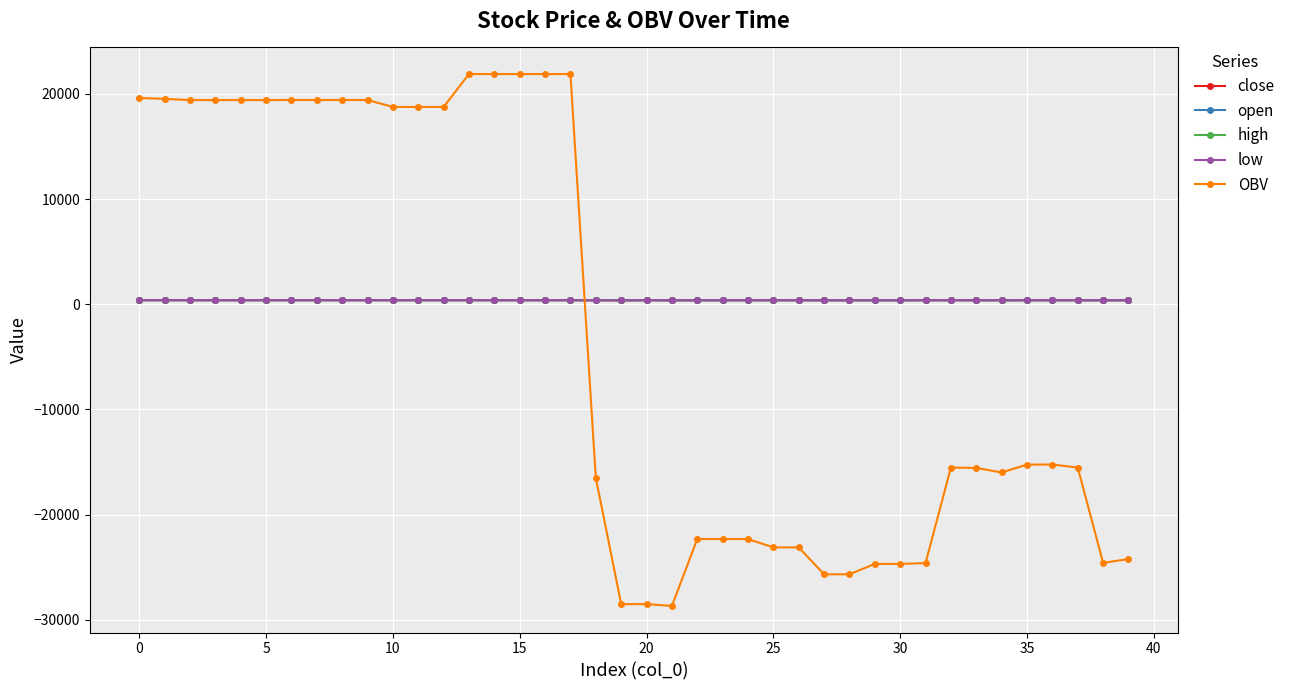

True or false: high has more than 2 points higher than both neighbors.

True